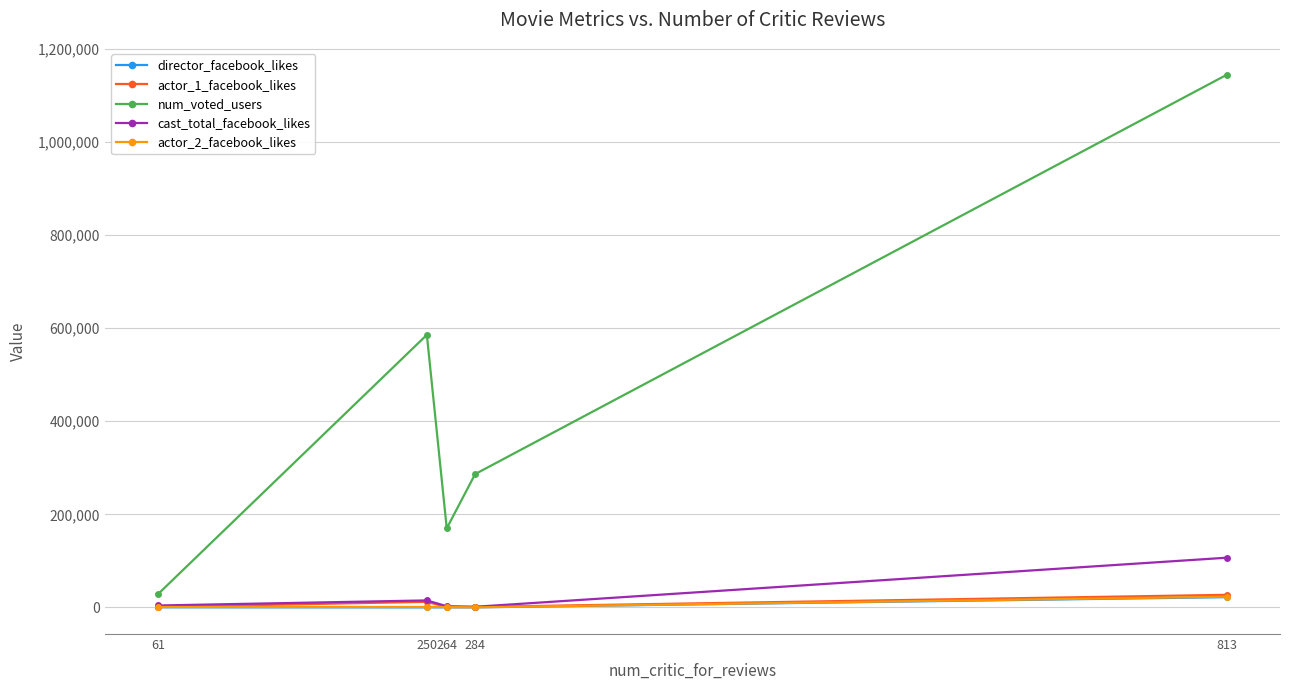

What is the spread (max minus min) of values at 284?

286426